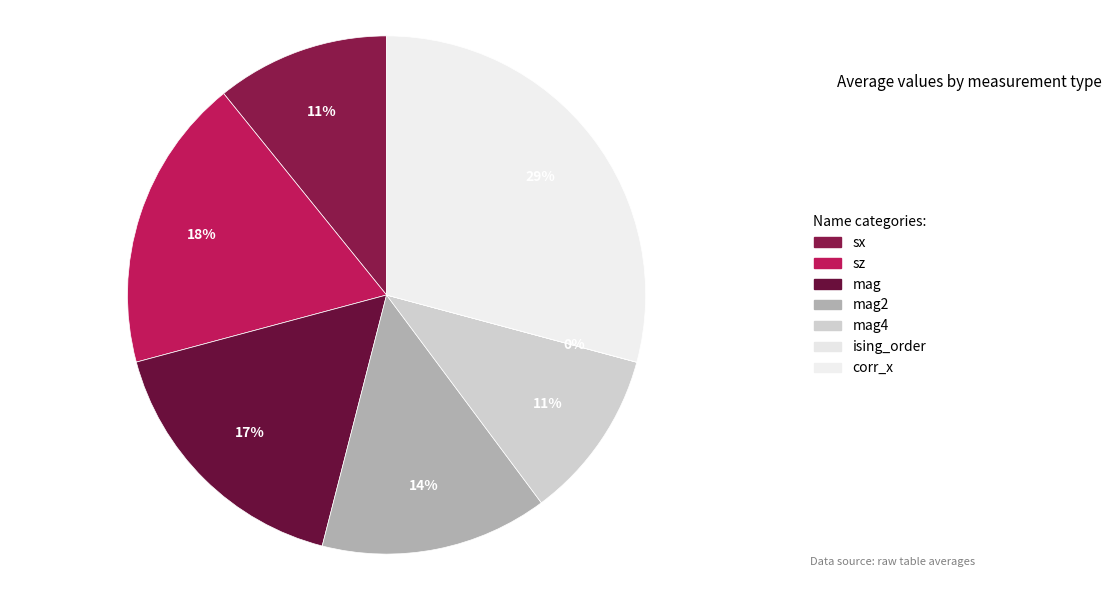

Which slice is the smallest?

ising_order